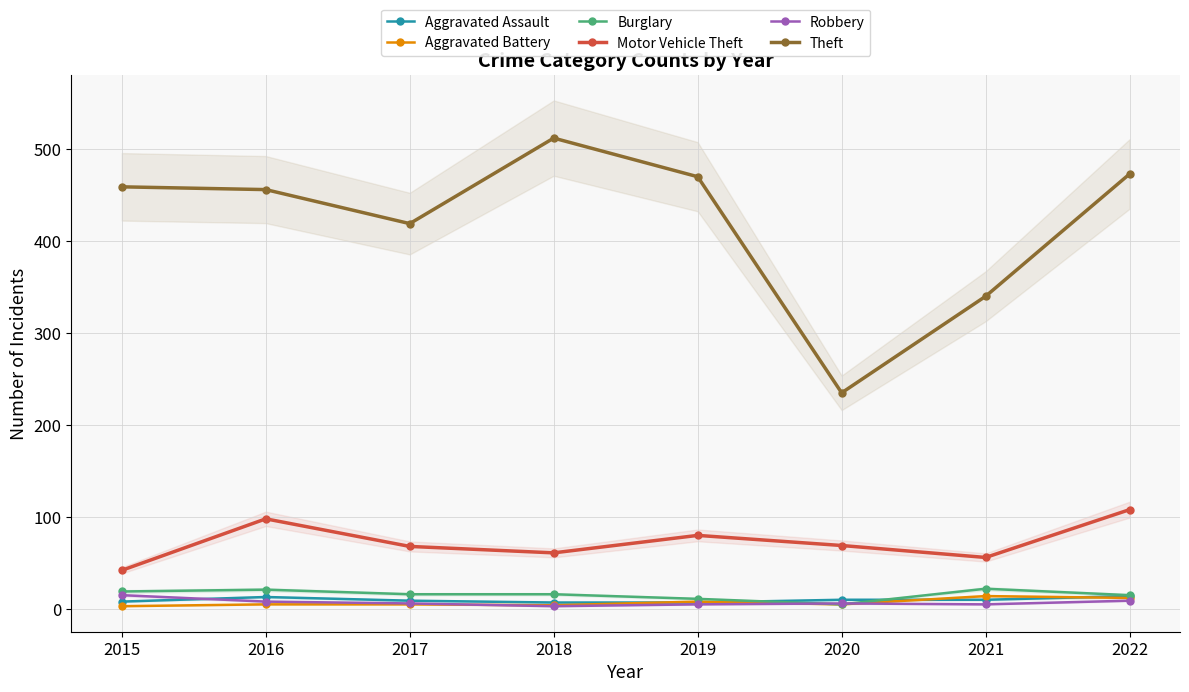

How many data points in Theft are less than 459?

4